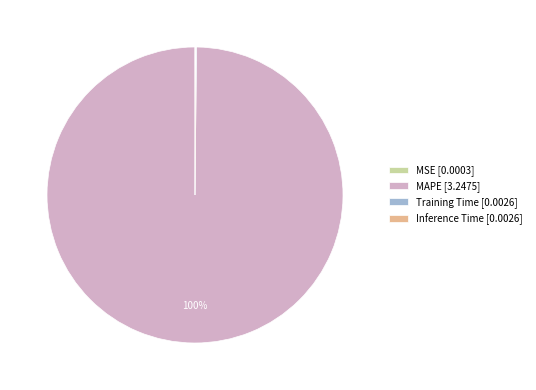

Is there any slice that represents more than half of the pie?

Yes